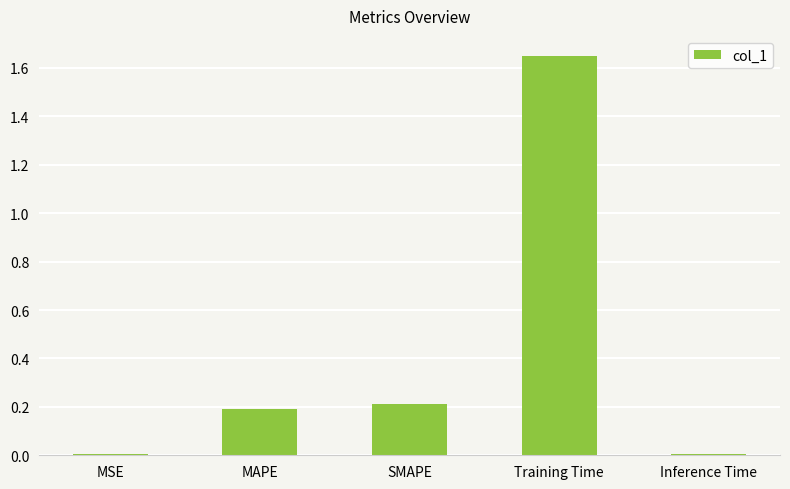

How many bars are there in total?

5